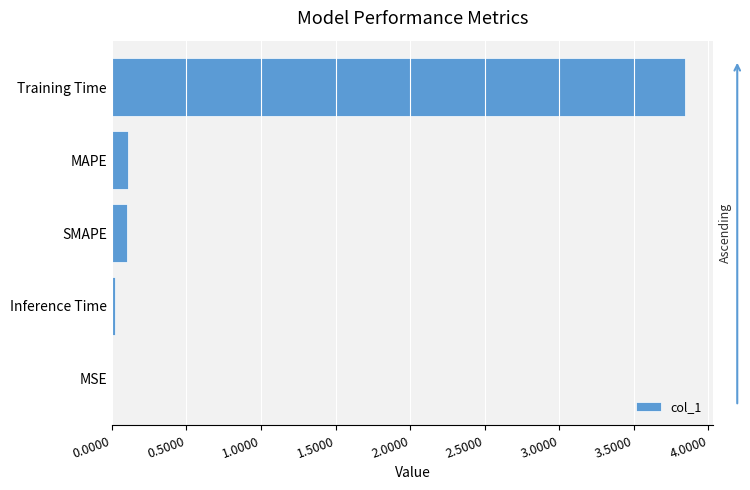

Which category has the highest value across all series?

Training Time